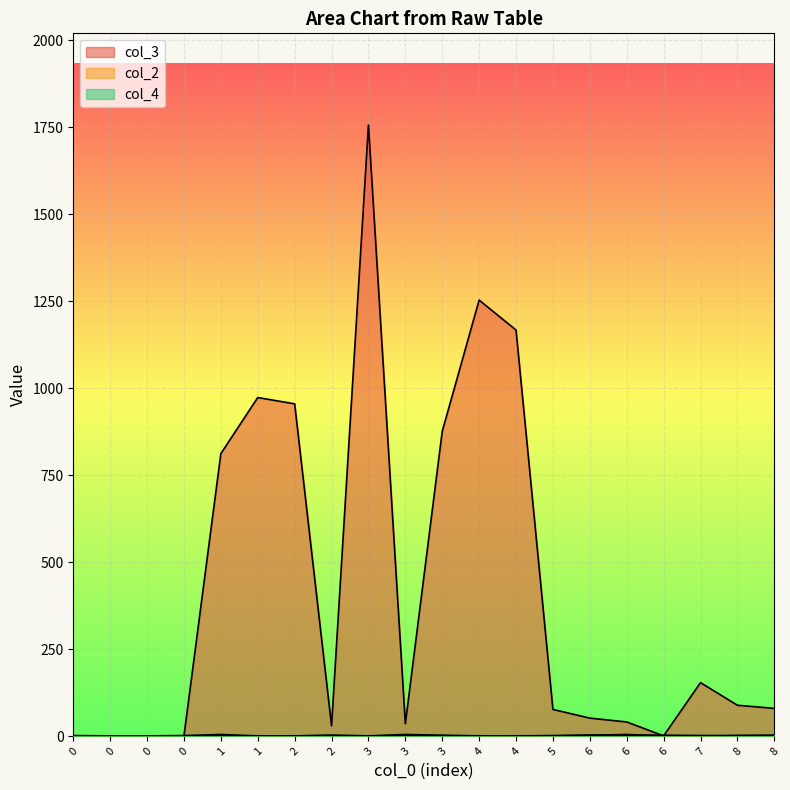

How many data points in col_4 are less than 2?

10